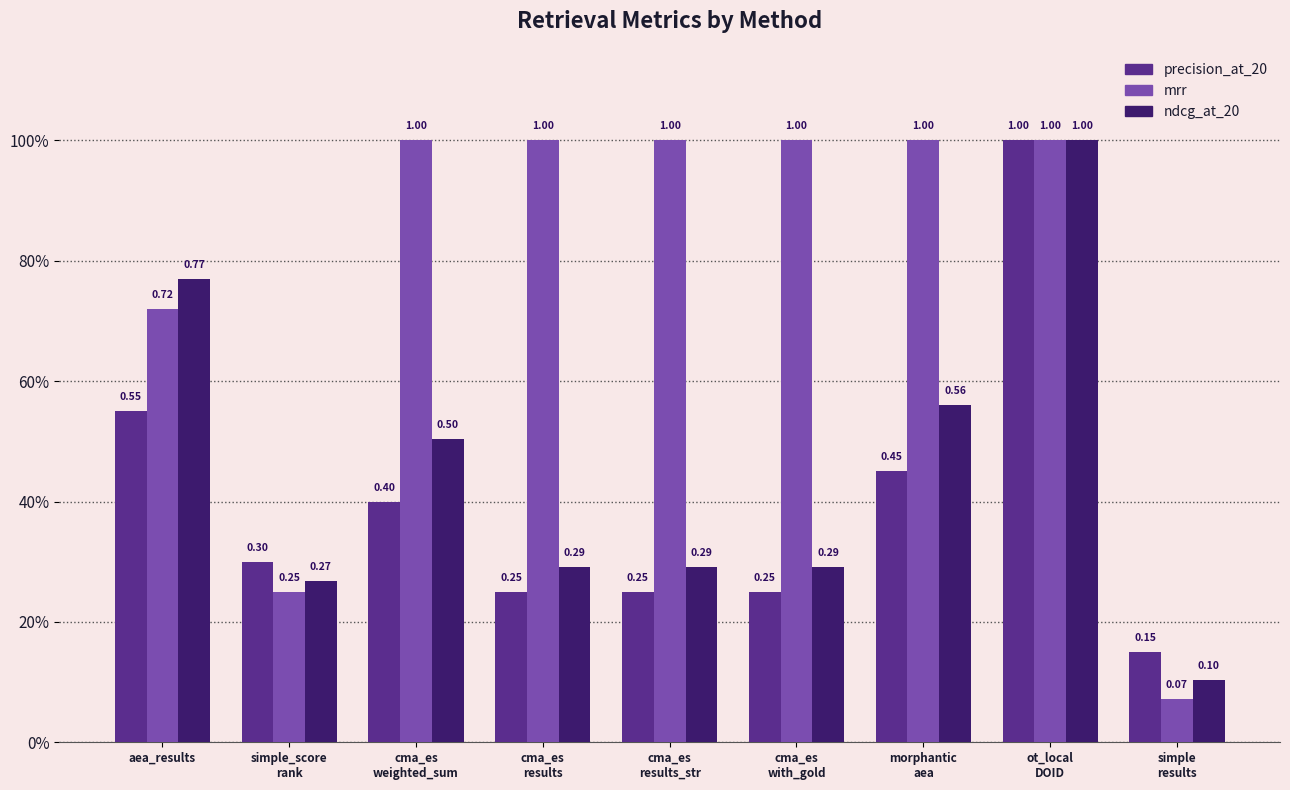

Reading right to left, extract all data points from this chart.

precision_at_20: 0.1	1.0	0.5	0.2	0.2	0.2	0.4	0.3	0.6
mrr: 0.1	1.0	1.0	1.0	1.0	1.0	1.0	0.2	0.7
ndcg_at_20: 0.1	1.0	0.6	0.3	0.3	0.3	0.5	0.3	0.8